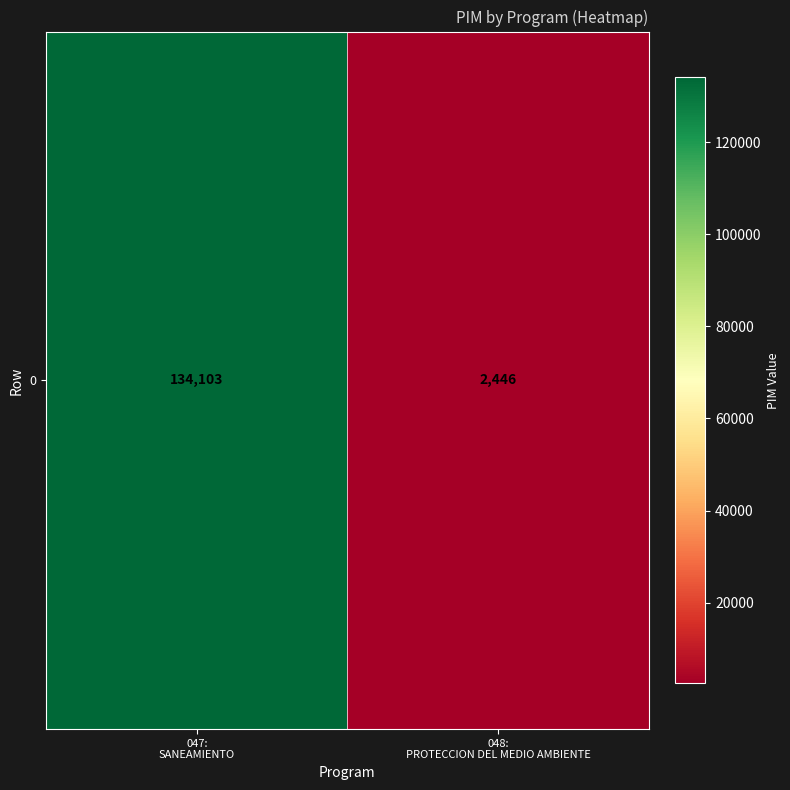

Approximately how many times larger is the value at 047:
SANEAMIENTO compared to 048:
PROTECCION DEL MEDIO AMBIENTE?

54.8